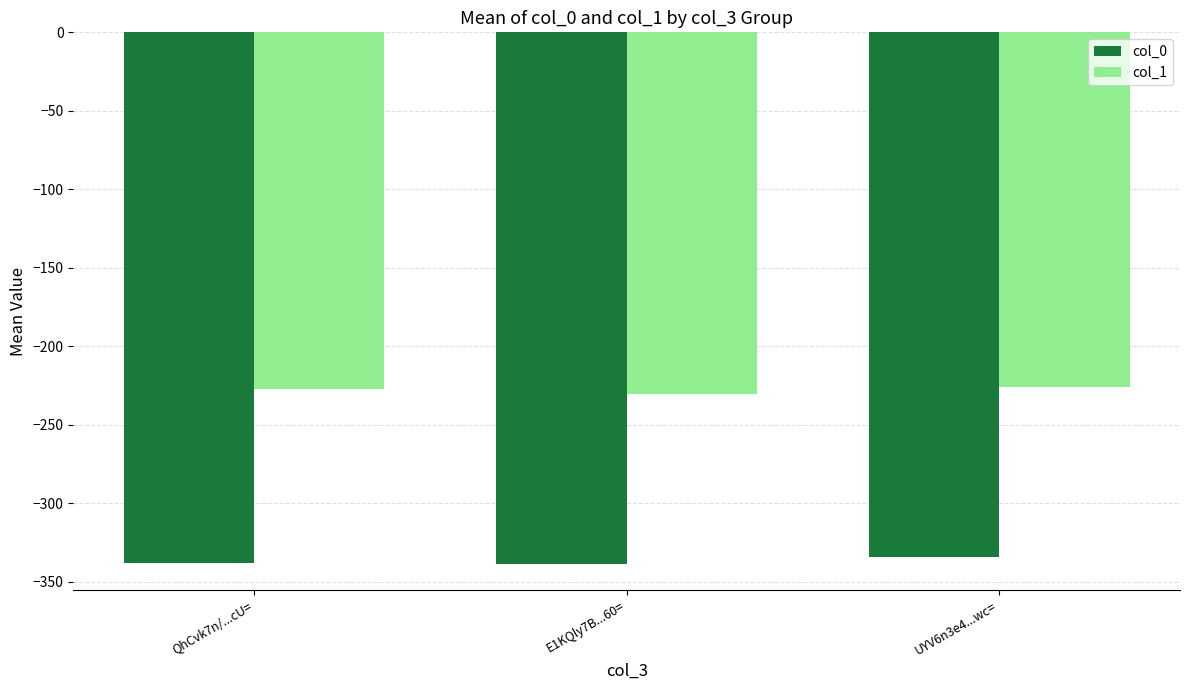

How many series are shown in this chart?

2